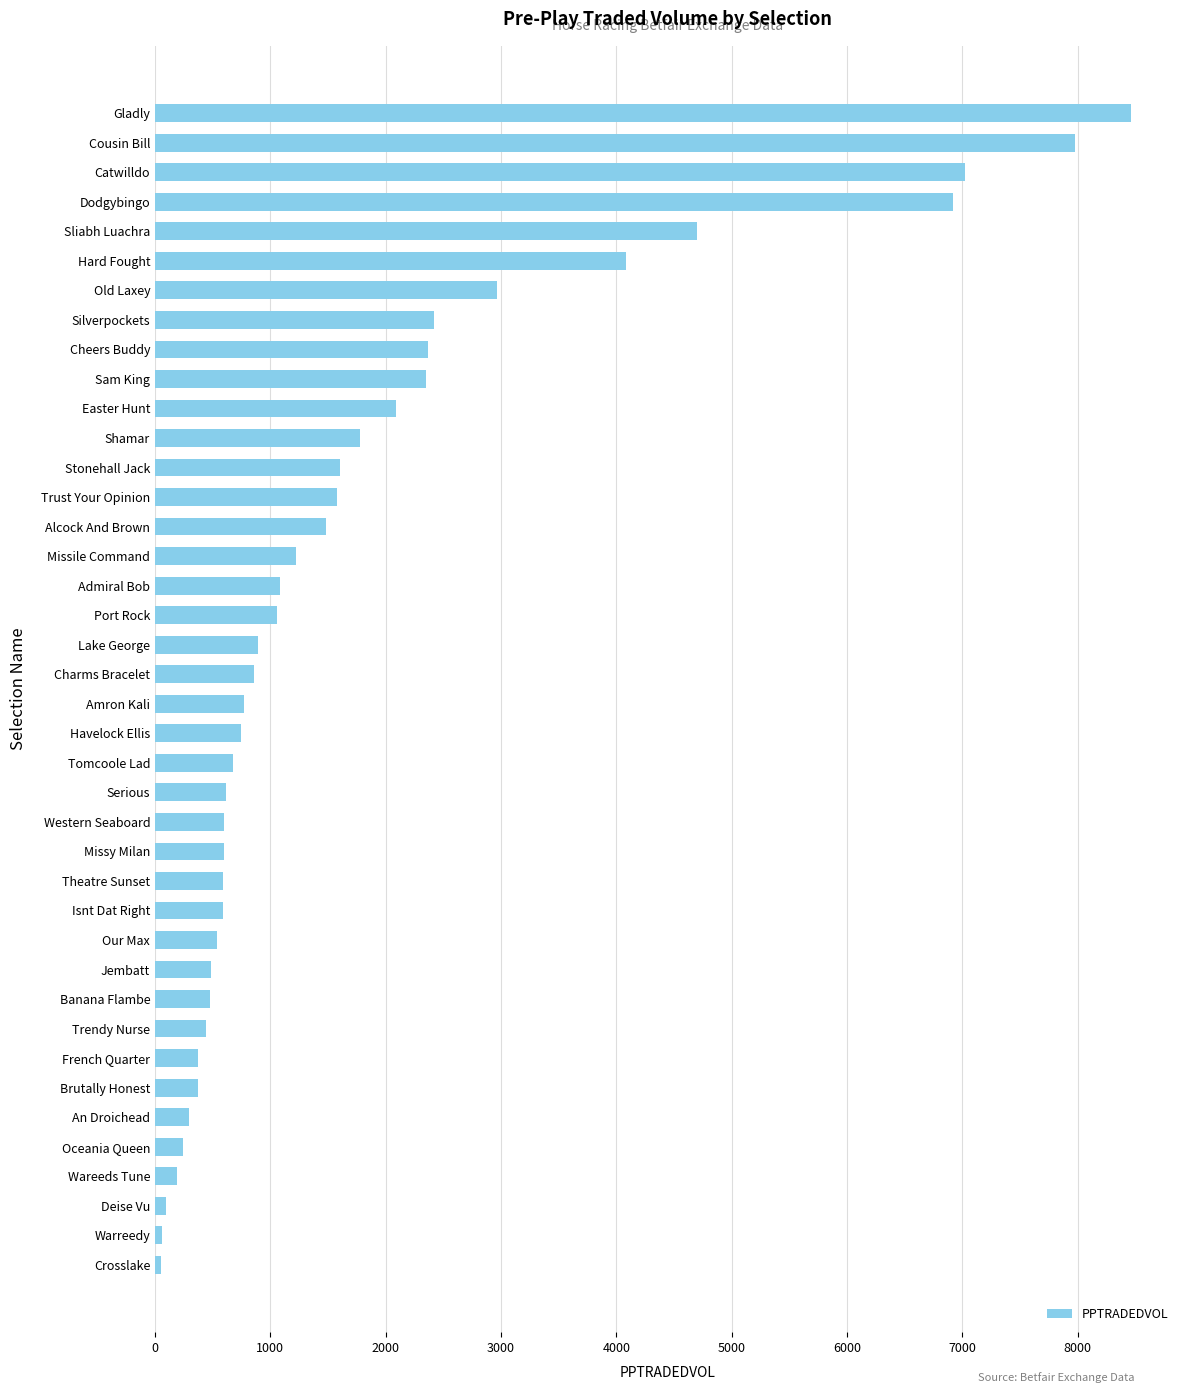

What is the sum of all values?

71725.2